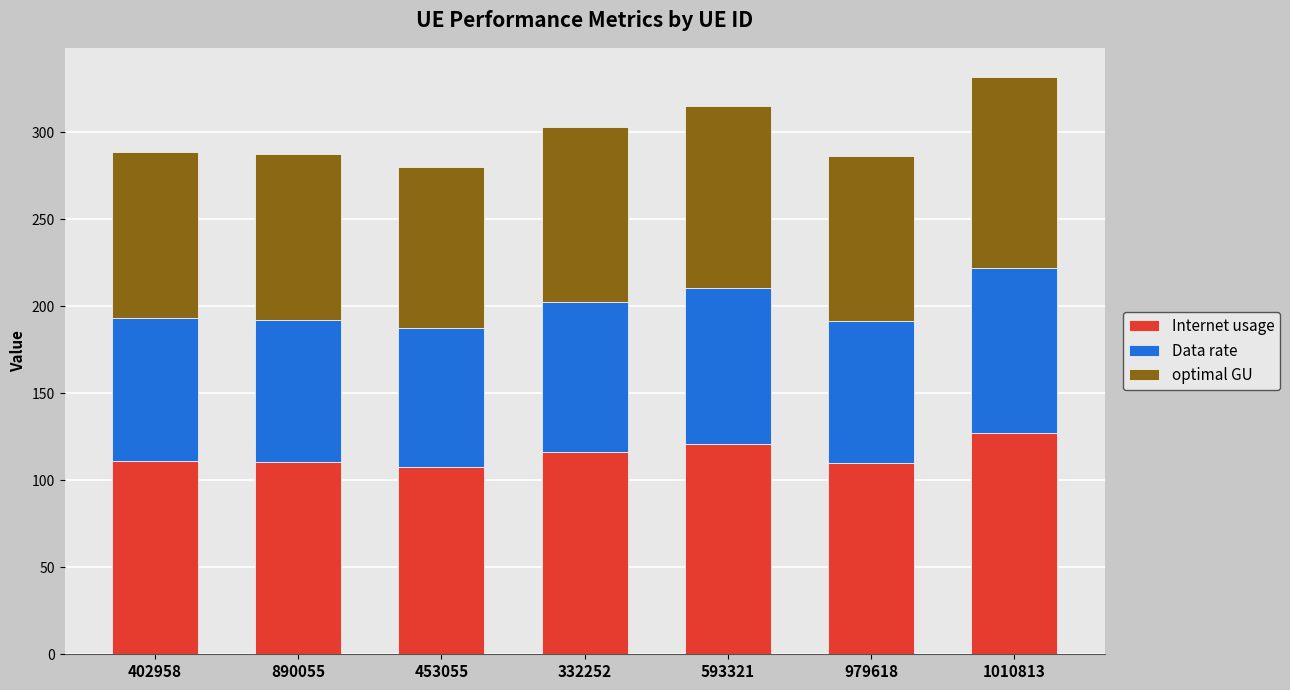

What is the difference between the maximum and second lowest values in the Internet usage series?

17.5